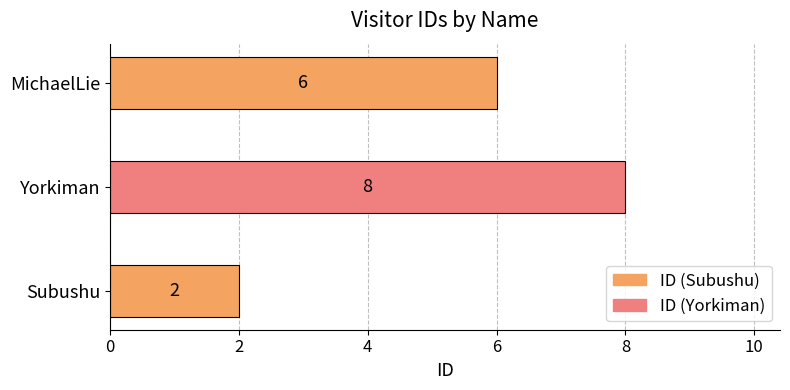

Rank the categories by value from highest to lowest.

Yorkiman, MichaelLie, Subushu